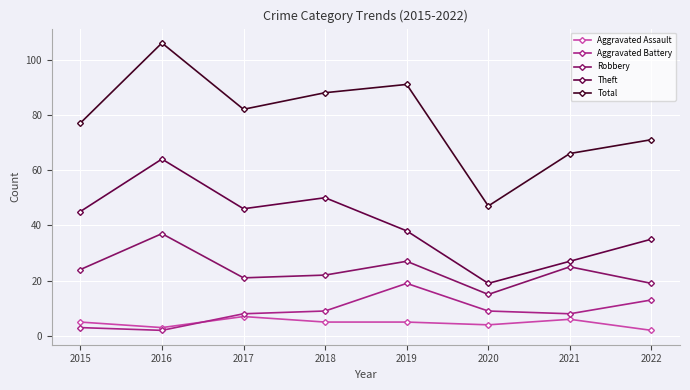

What value does the Robbery series have at 2016?

37